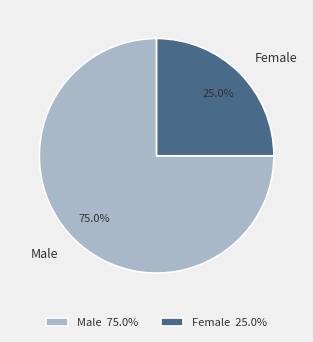

True or false: Male accounts for 75% of the total.

True